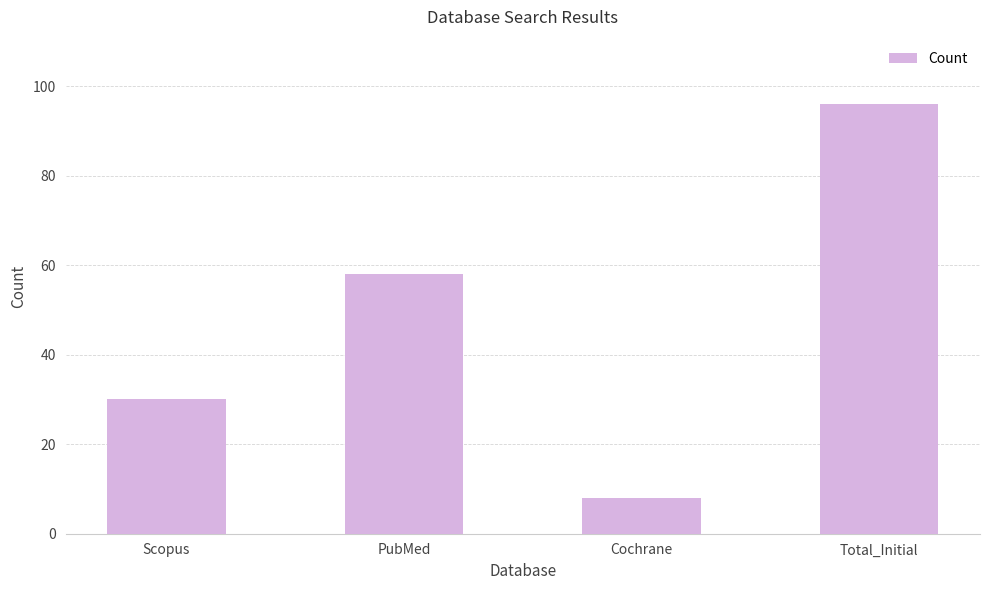

At which category does the chart reach its peak across all series?

Total_Initial